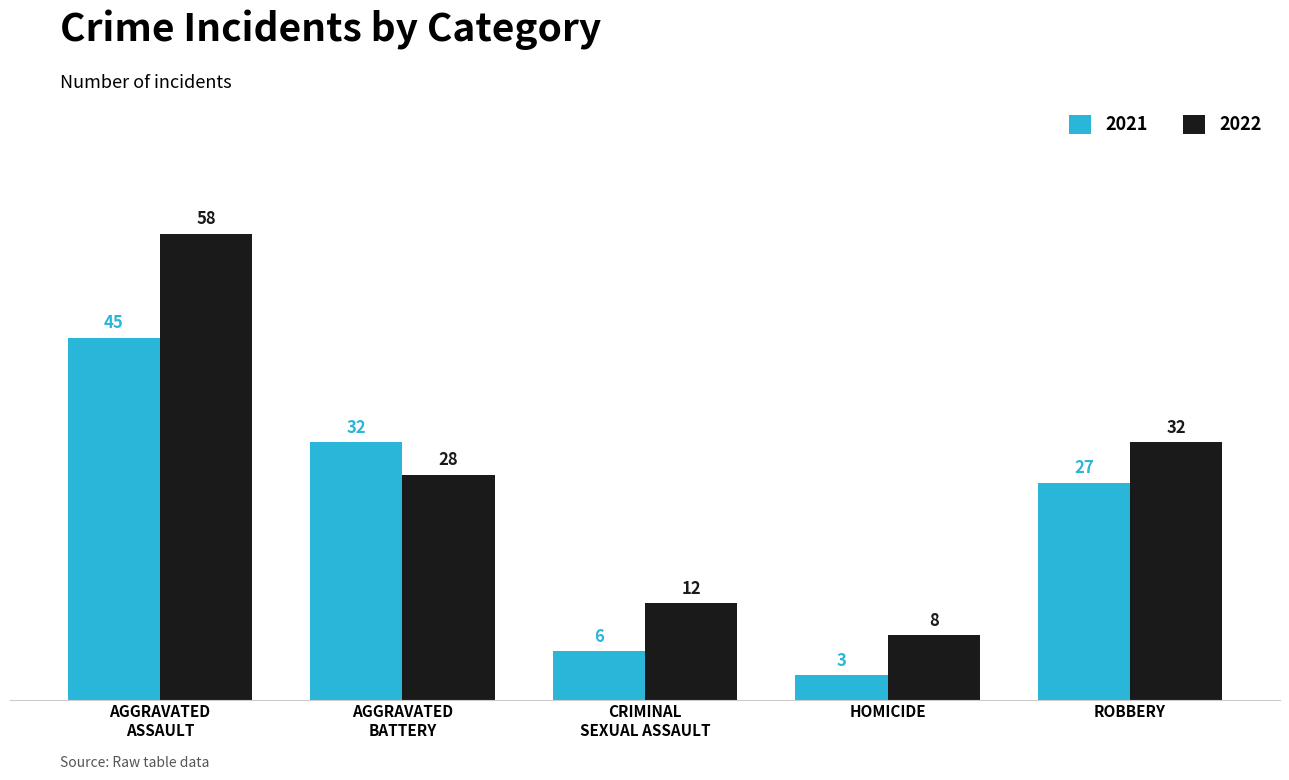

List the labels in order of 2021 value, smallest first.

HOMICIDE, CRIMINAL
SEXUAL ASSAULT, ROBBERY, AGGRAVATED
BATTERY, AGGRAVATED
ASSAULT